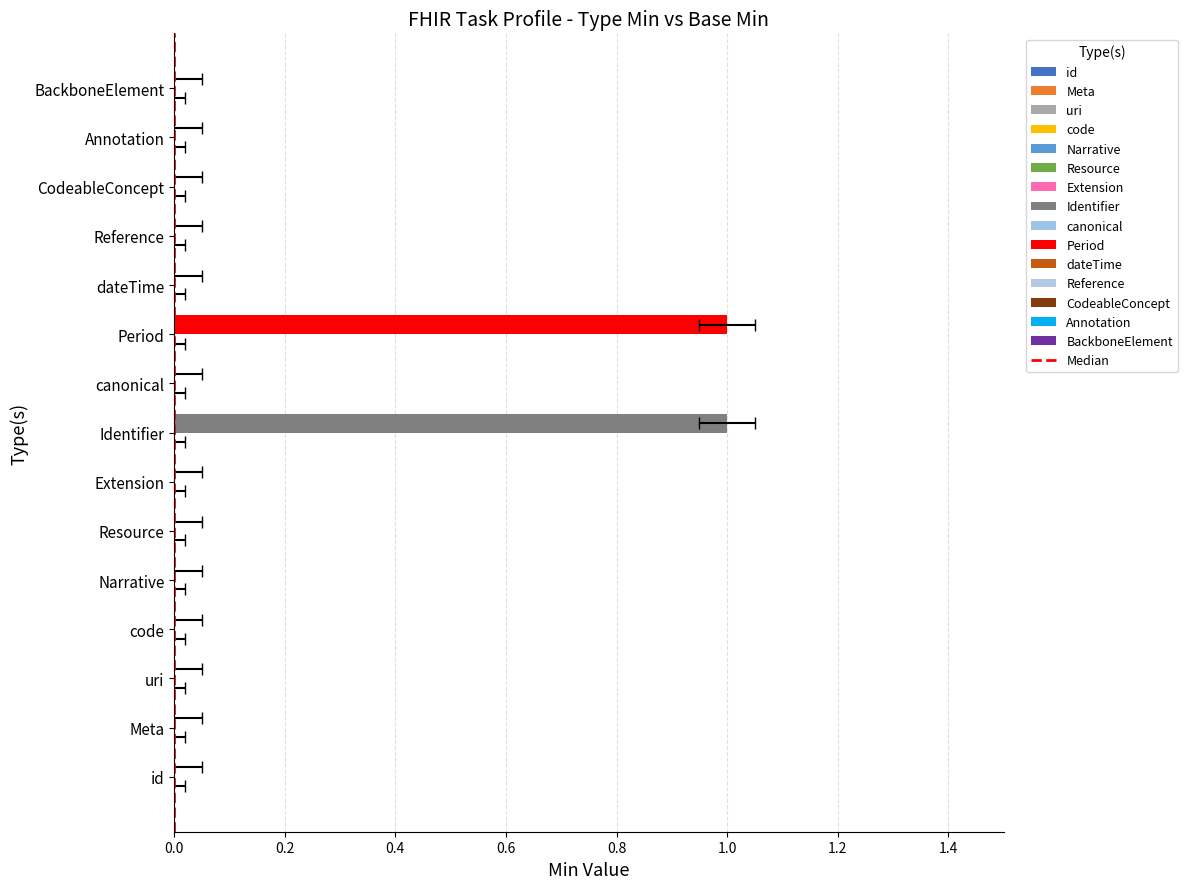

Are the bars horizontal?

Yes